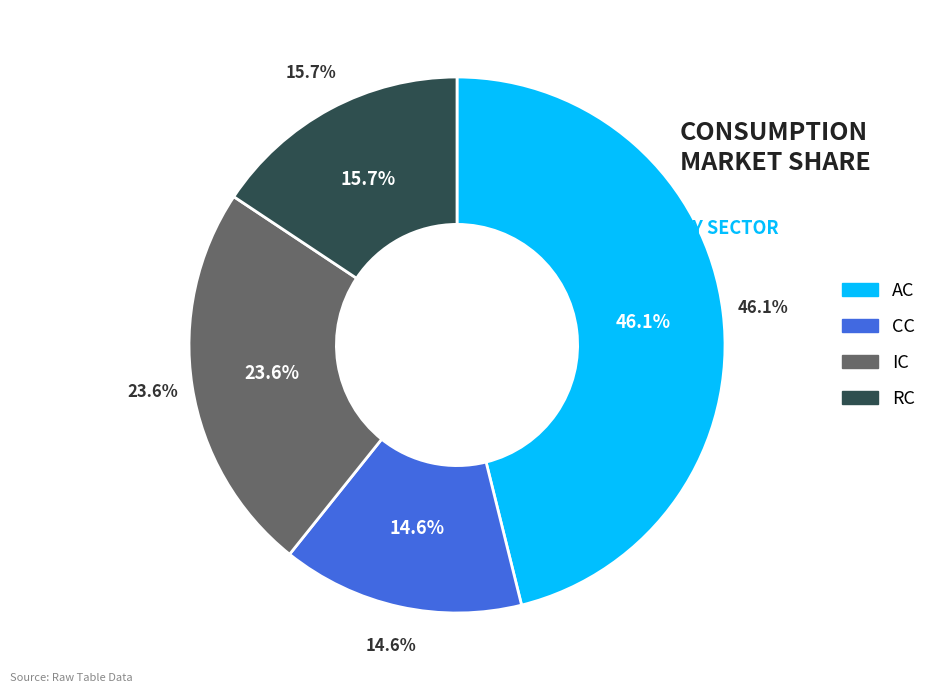

How many slices are in this pie chart?

4